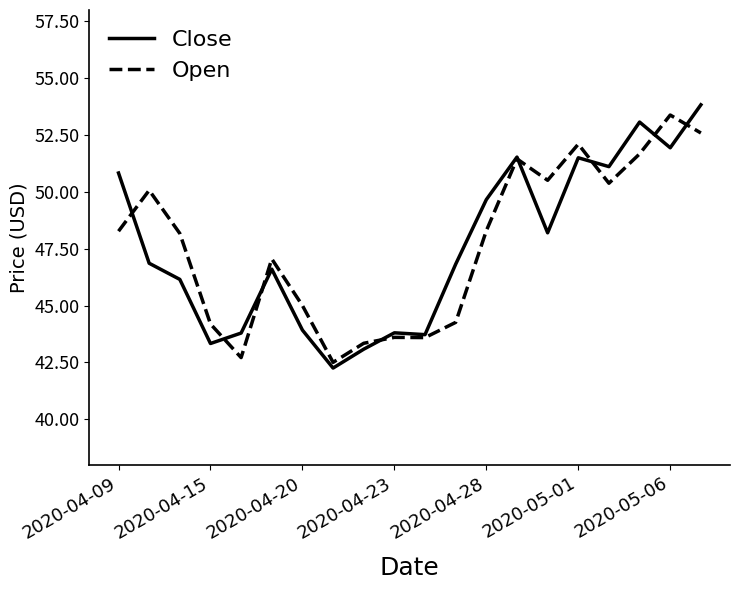

What is the greatest value displayed?

53.8